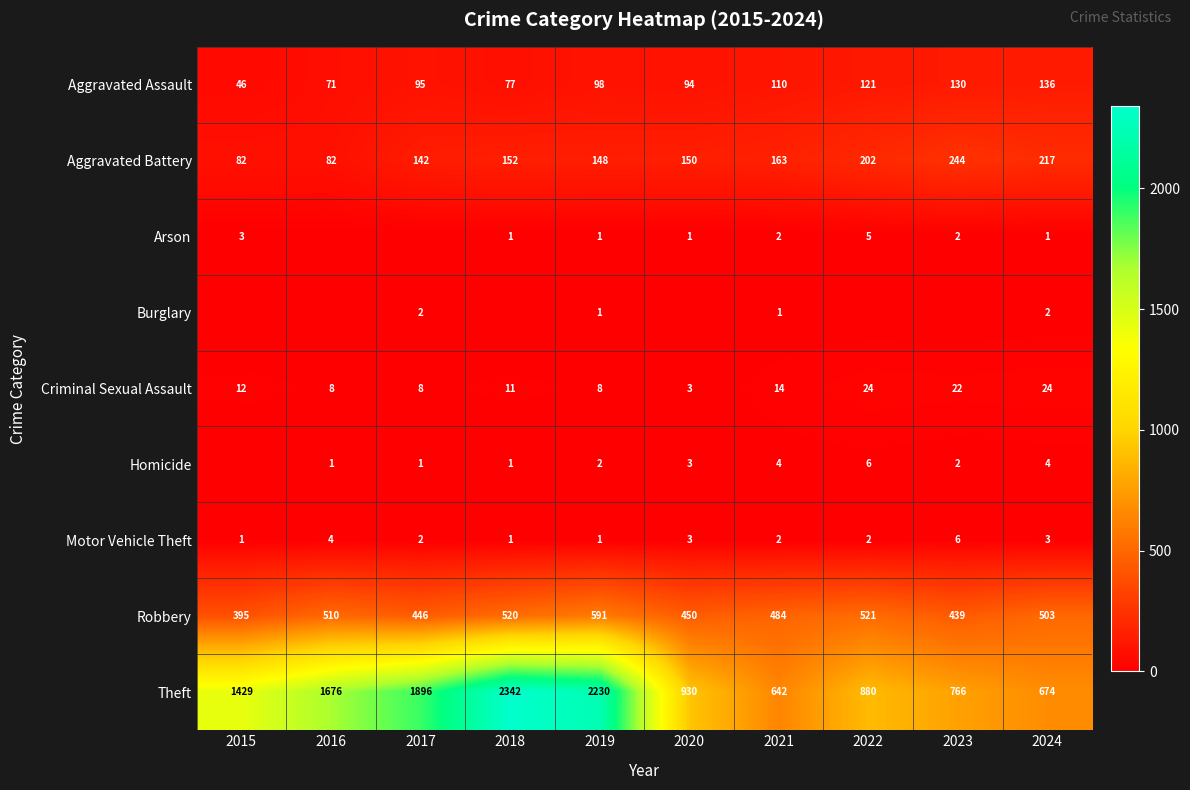

What is the difference between the Aggravated Assault values at 2017 and 2018?

18